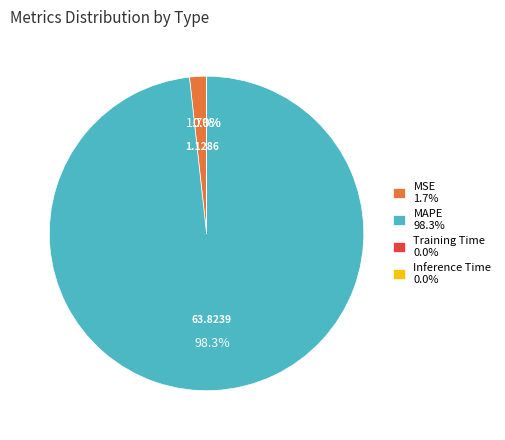

Between MAPE 98.3% and MSE 1.7%, which is larger?

MAPE 98.3%